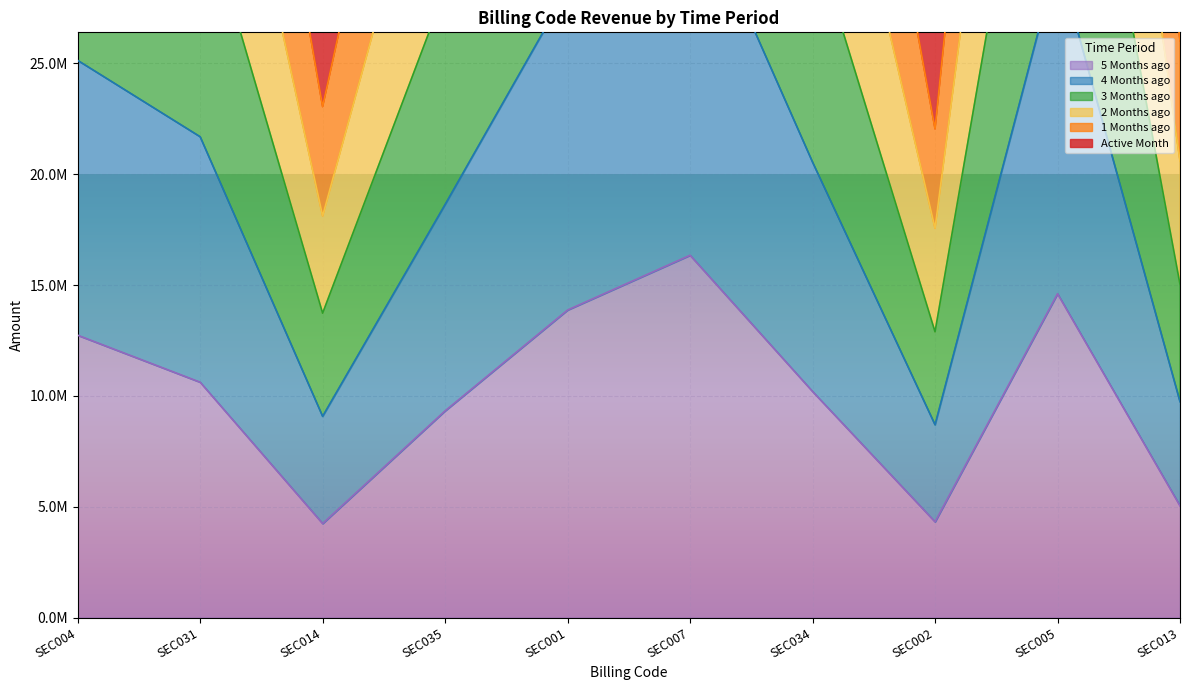

At SEC001, list the series in order from largest to smallest.

1_Months_ago, 2_Months_ago, 3_Months_ago, 4_Months_ago, Active Month, 5_Months_ago